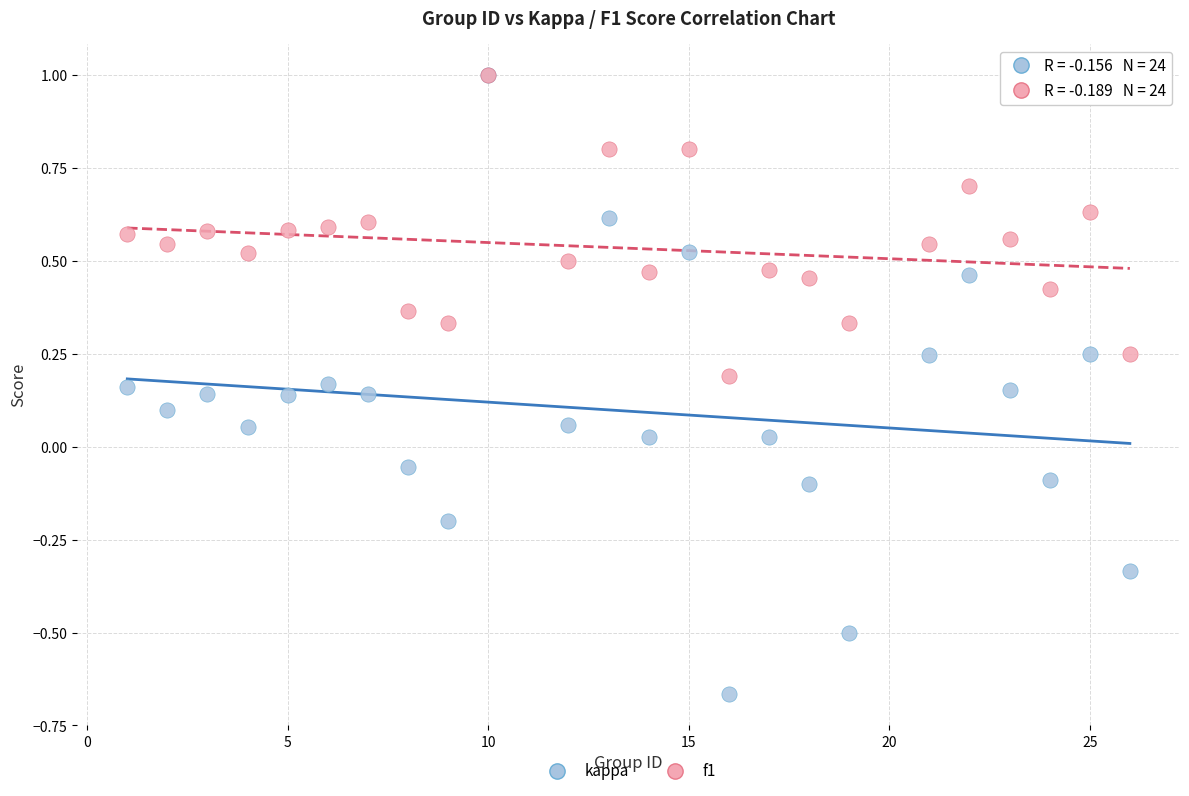

Which series has the widest spread of Y values?

kappa